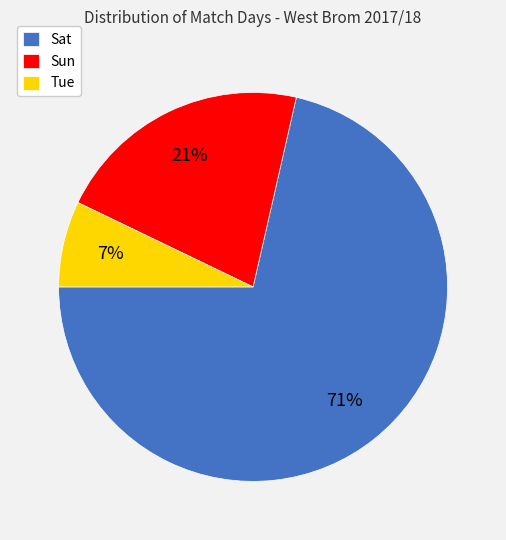

Combined, do Tue and Sat account for over 50%?

Yes